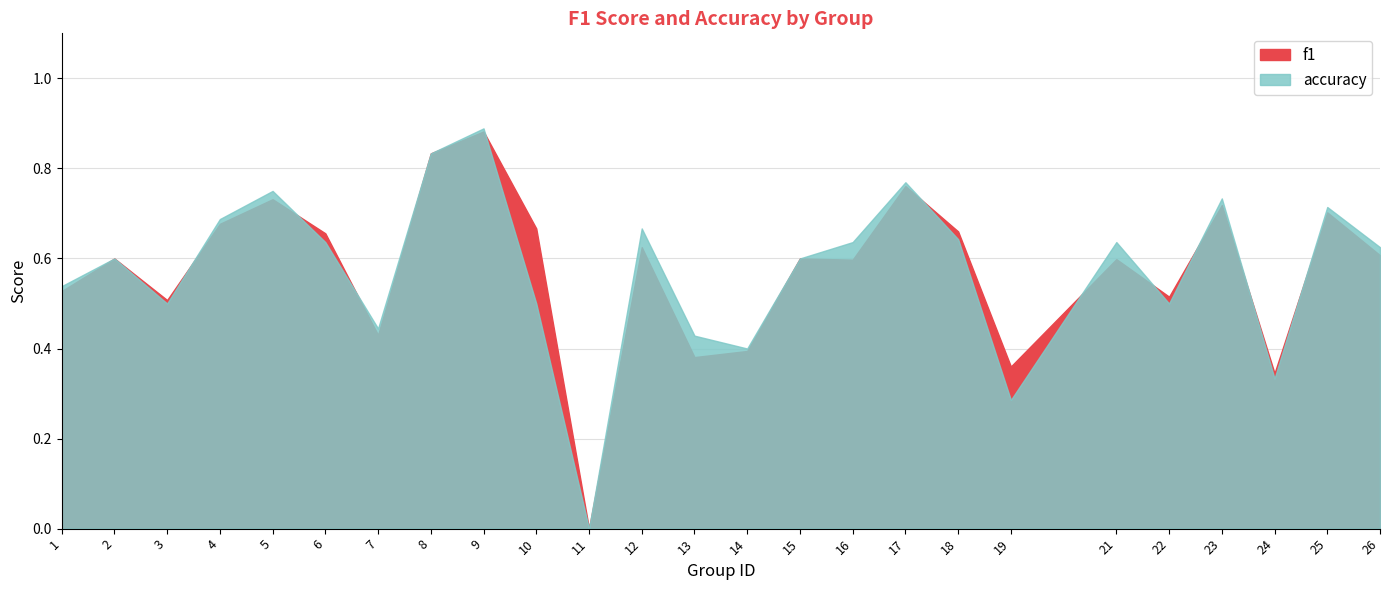

In f1, how many points are higher than both neighbors (excluding endpoints)?

9